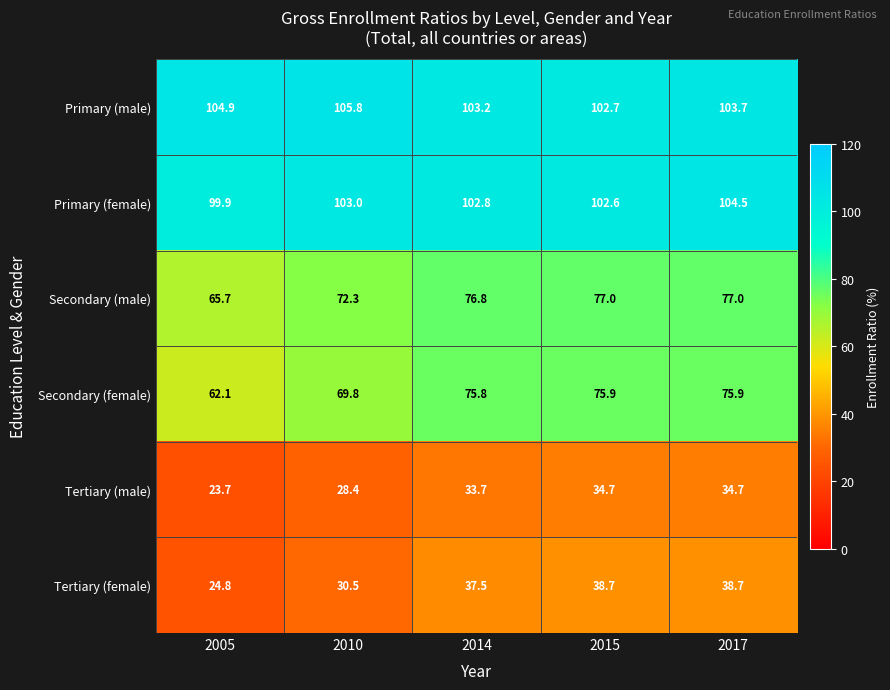

How many values in the Secondary (male) series are below 76?

2